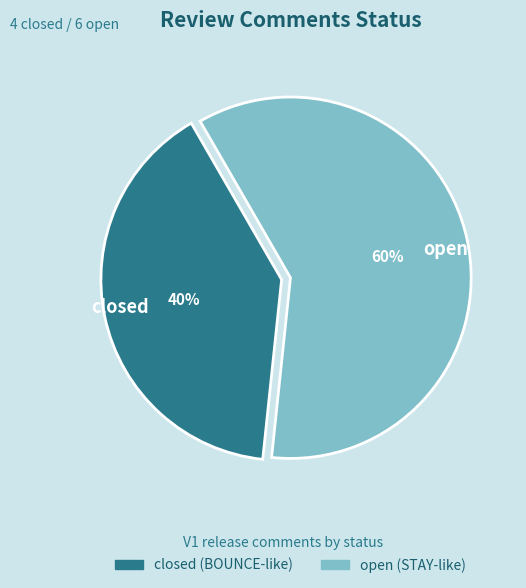

The open slice represents 60% of the pie. True or false?

True